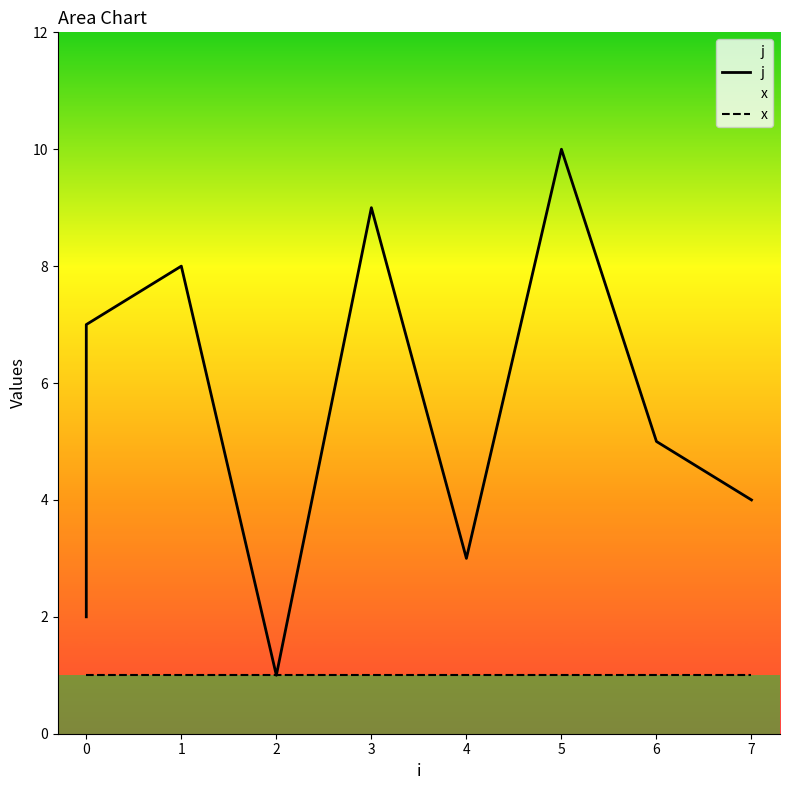

True or false: j and x intersect in this chart.

False